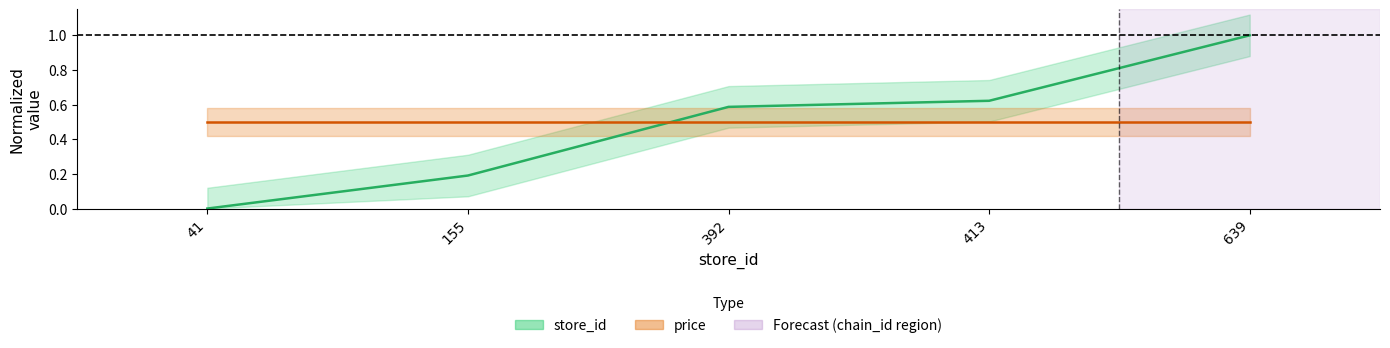

Is this an area chart (filled region under the line)?

No